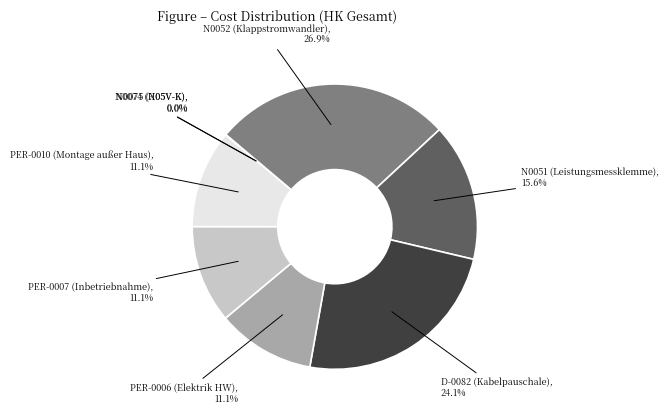

Which category has the biggest portion of the pie?

N0052 (Klappstromwandler)